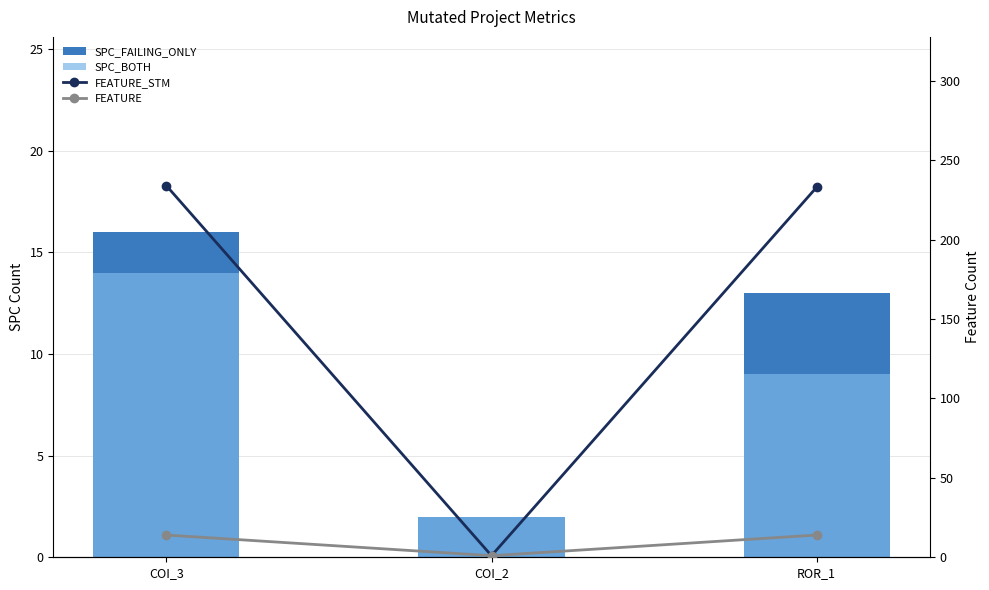

At which label does FEATURE_STM reach its peak?

COI_3